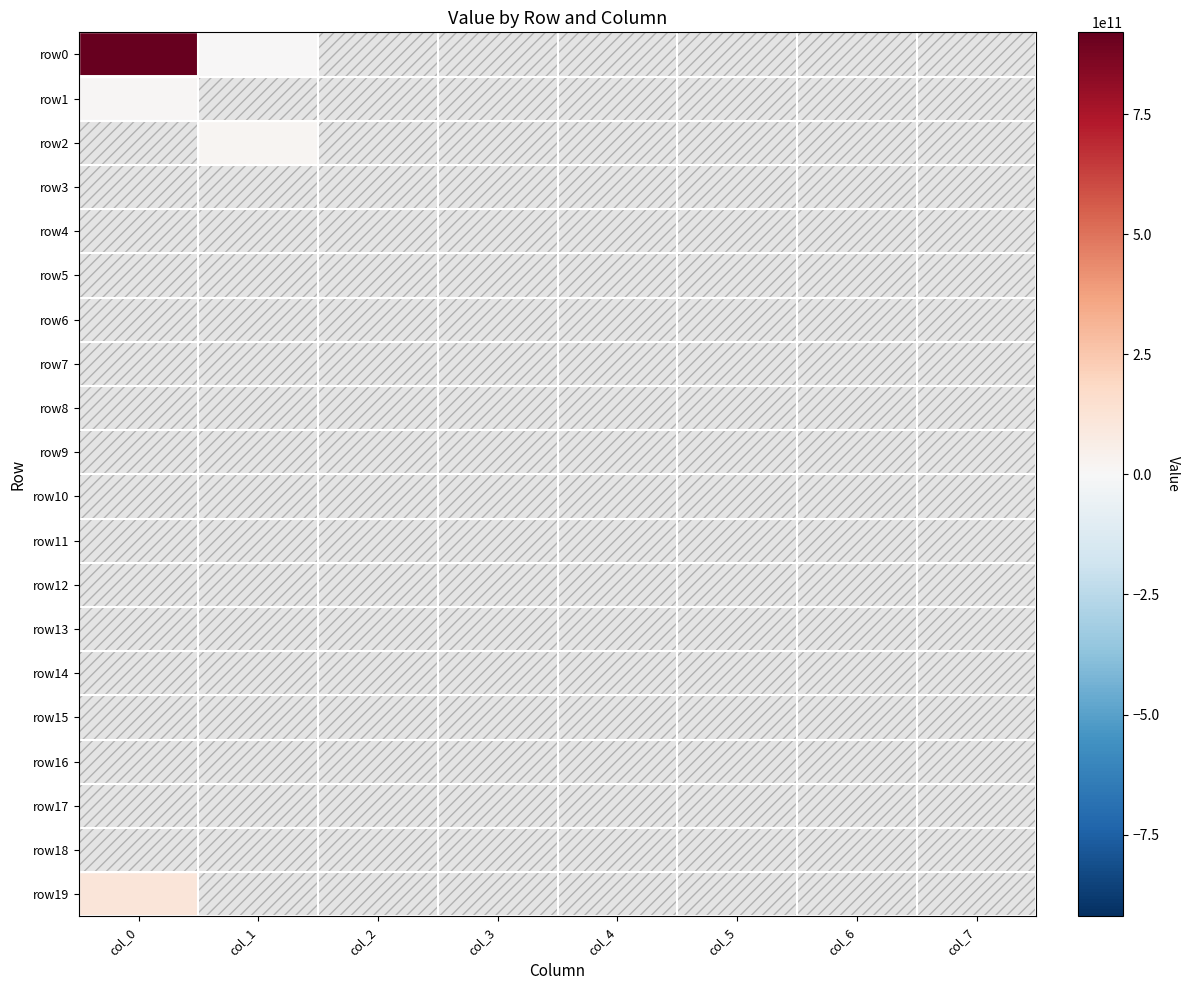

Which category has the lowest value across all series?

col_2